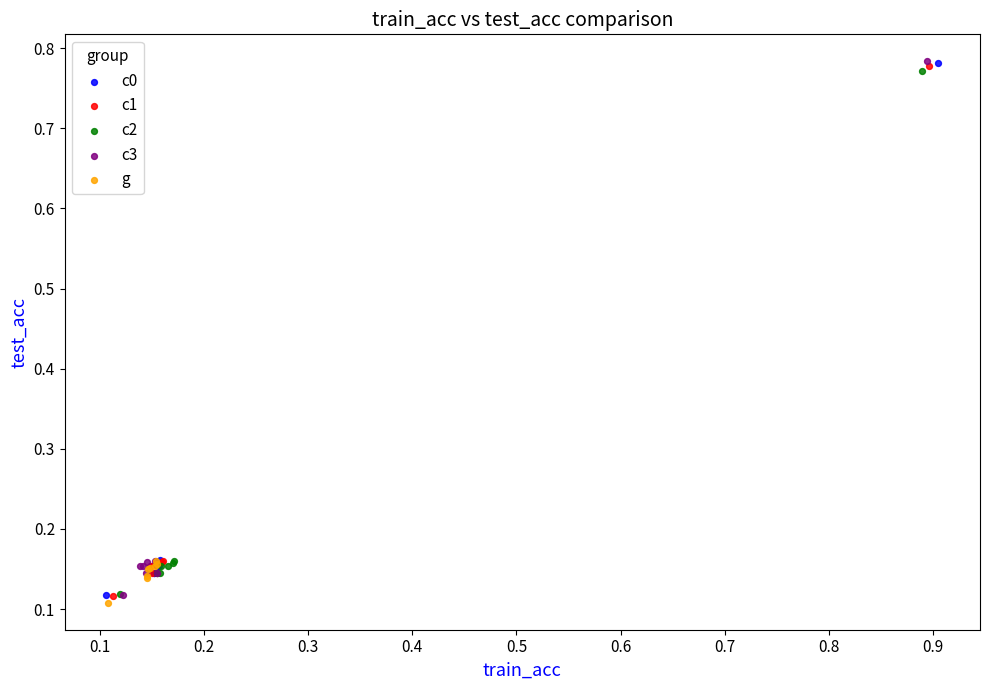

Which series has the largest Y range (max minus min)?

c3